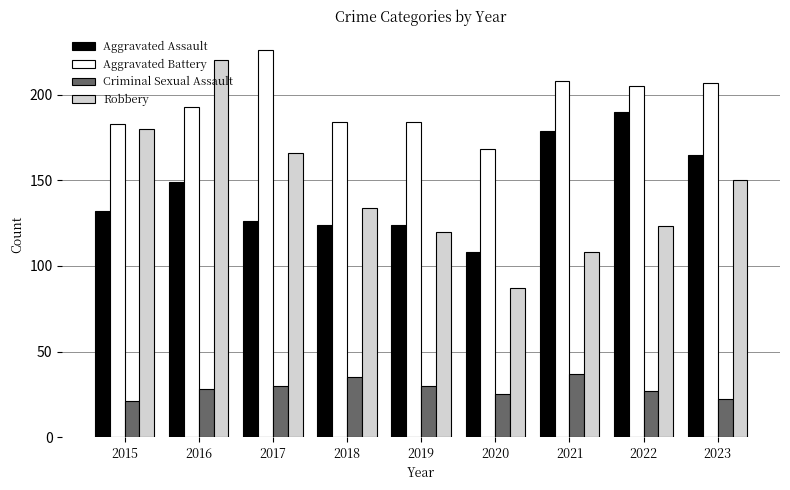

Count the number of data series in this chart.

4